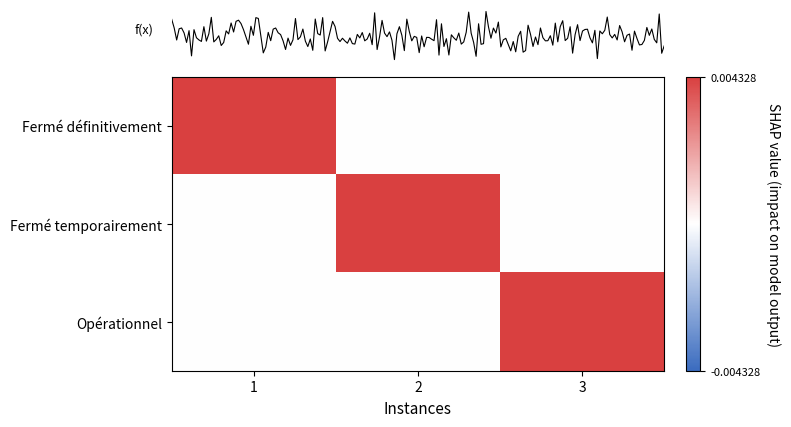

Reading right to left, transcribe all the data shown in this chart.

row_0: 0	0	1
row_1: 0	1	0
row_2: 1	0	0